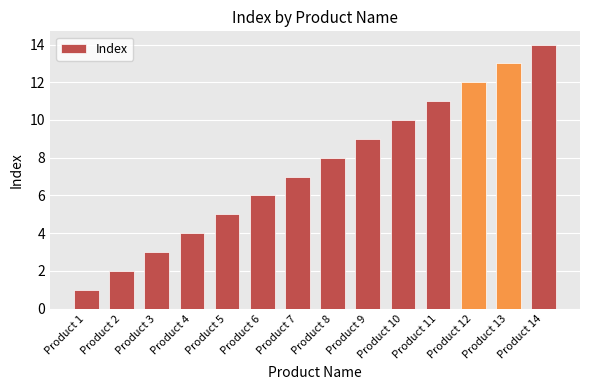

Is it true that the value at Product 4 is 4?

True